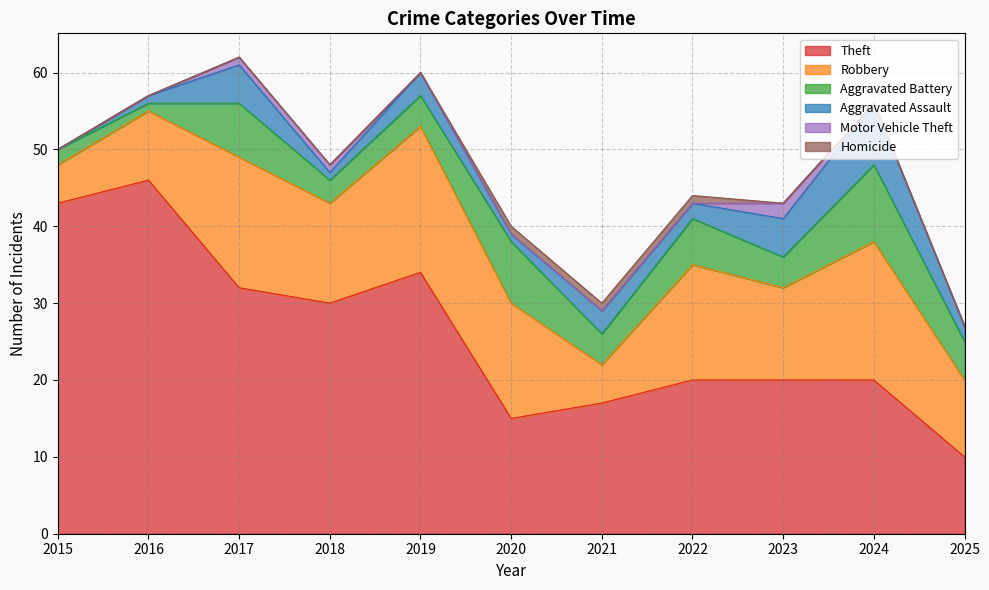

The value of Robbery at 2025 is 5. True or false?

False